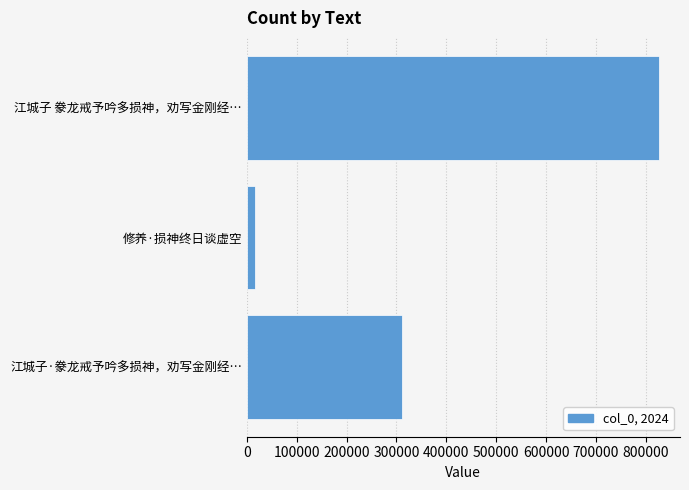

Approximately how many times larger is the value at 江城子 豢龙戒予吟多损神，劝写金刚经… compared to 江城子·豢龙戒予吟多损神，劝写金刚经…?

2.7